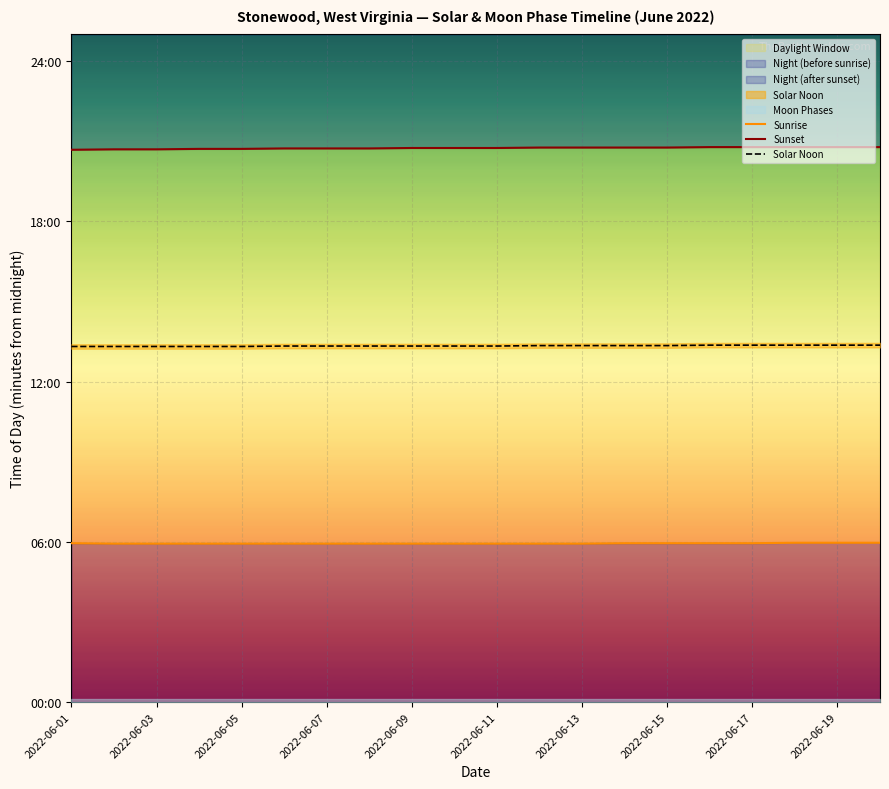

Count the number of categories in the chart.

20